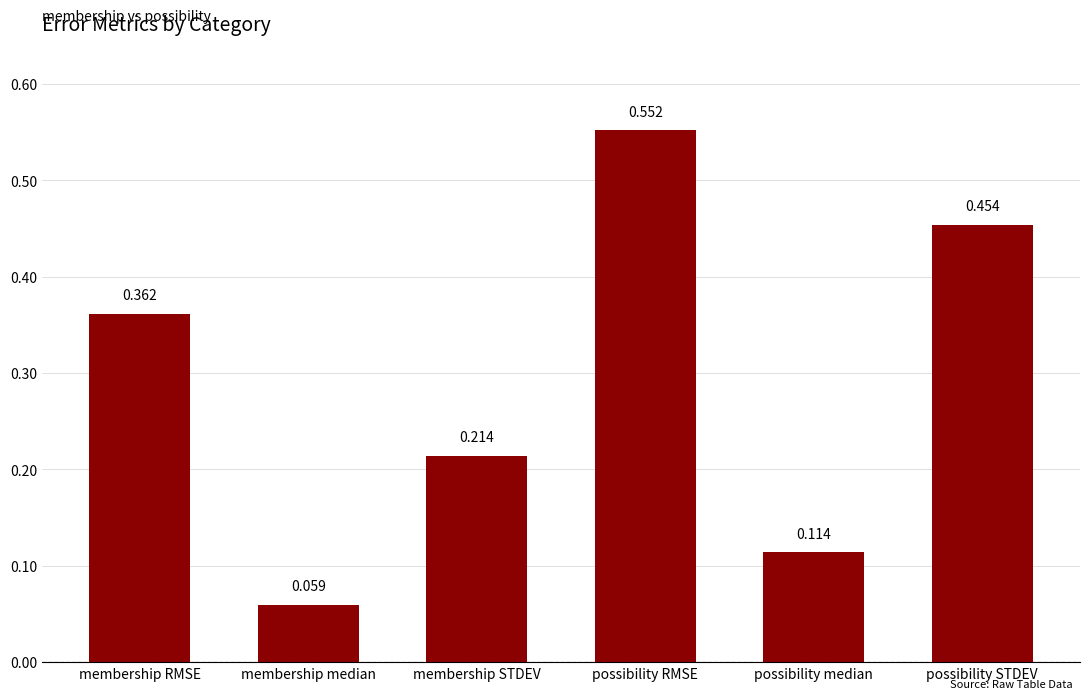

Rank the categories by value from highest to lowest.

possibility RMSE, possibility STDEV, membership RMSE, membership STDEV, possibility median, membership median